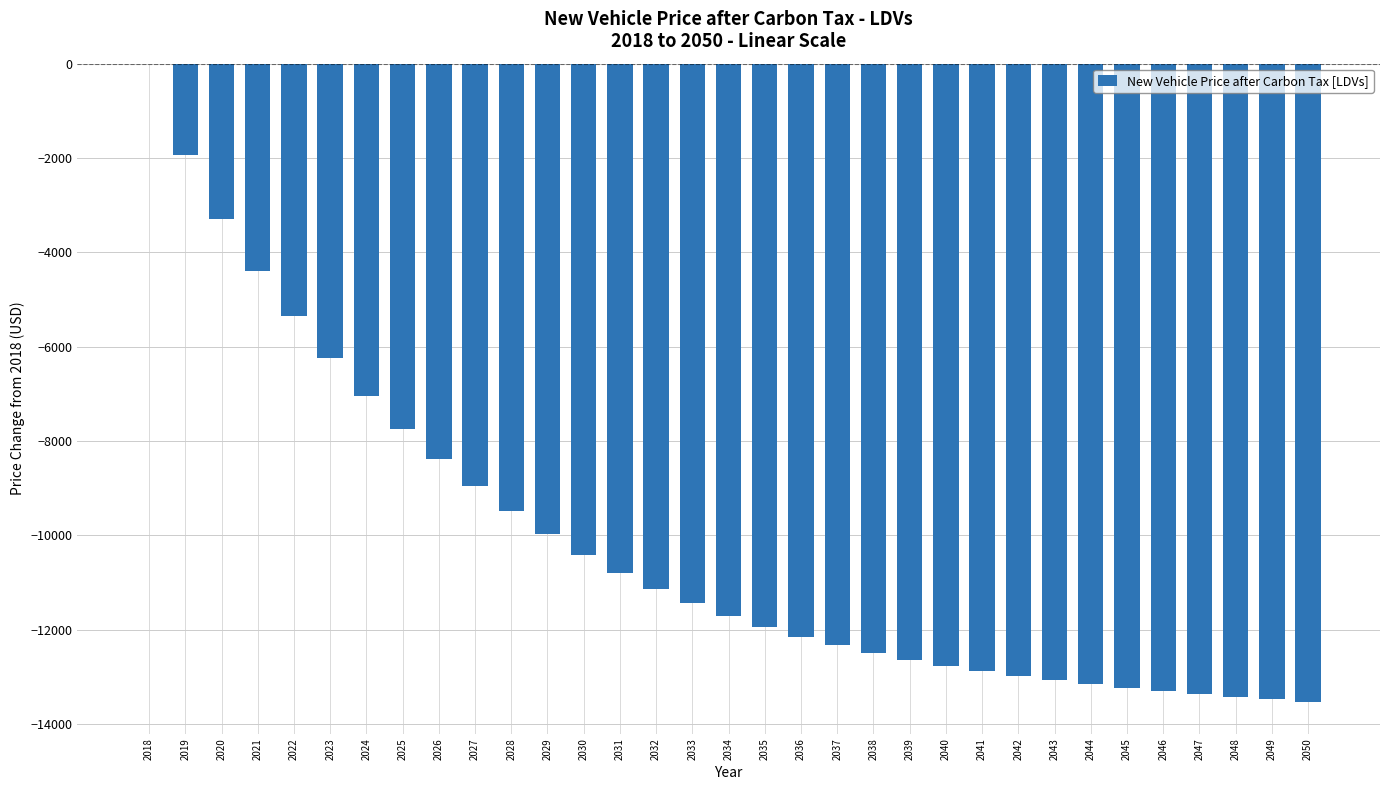

What is the approximate value at 2021?

-4401.7